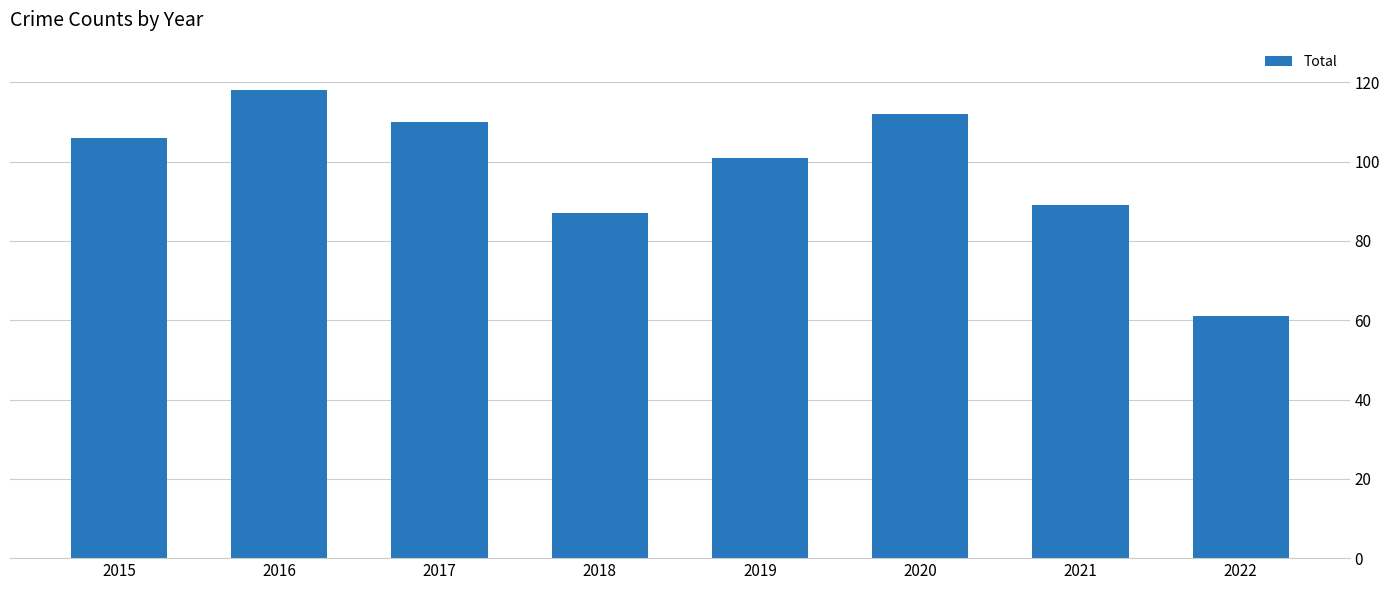

Rank the categories by value from highest to lowest.

2016, 2020, 2017, 2015, 2019, 2021, 2018, 2022